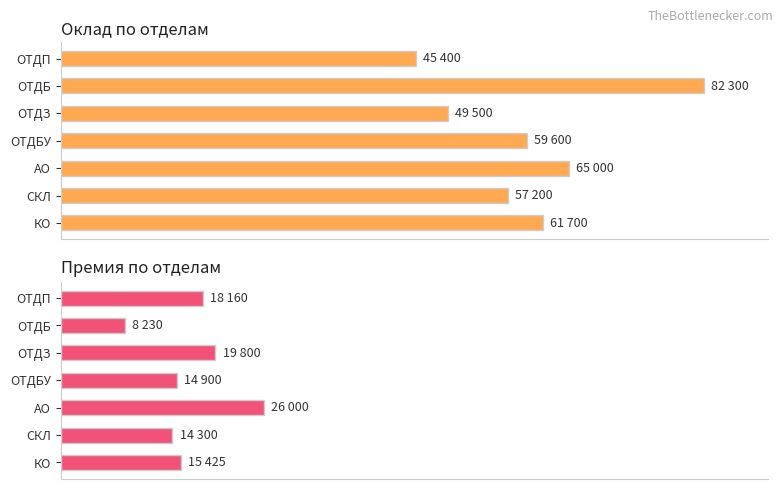

What is the maximum value shown in the chart?

82300